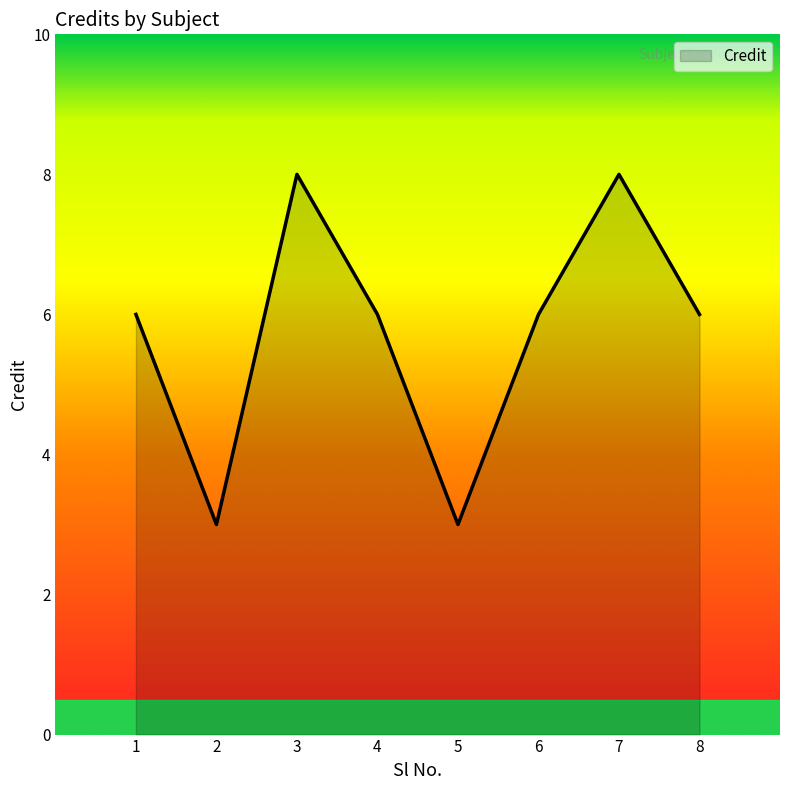

Reading right to left, extract all data points from this chart.

8=6	7=8	6=6	5=3	4=6	3=8	2=3	1=6